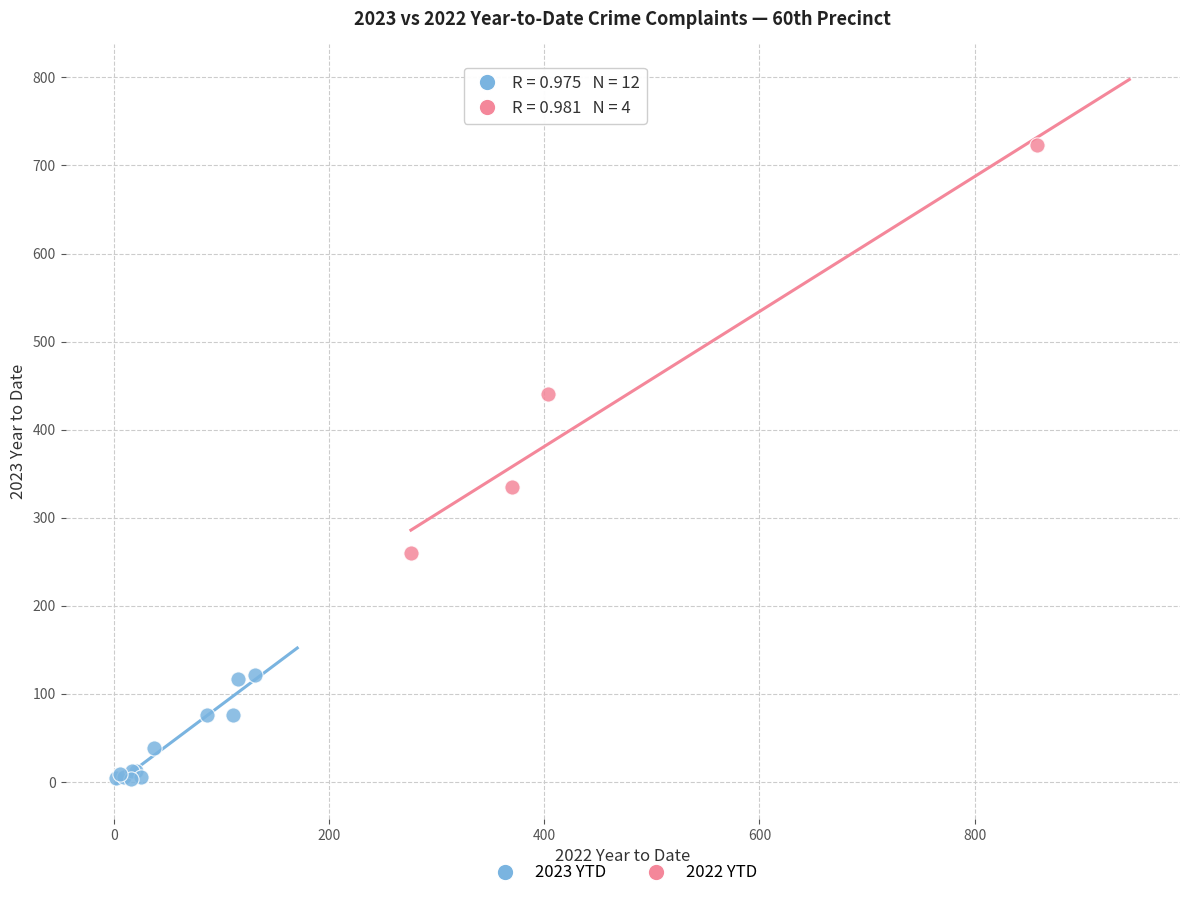

Which series reaches the minimum Y coordinate?

2023 YTD